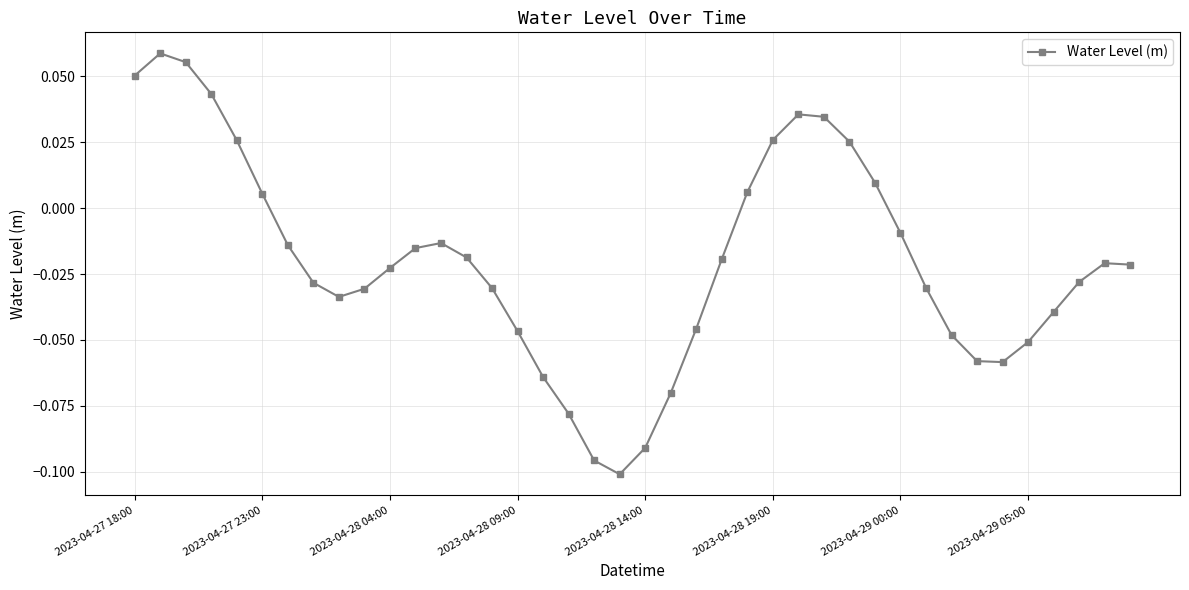

How many points are lower than both their immediate neighbors (excluding endpoints)?

3